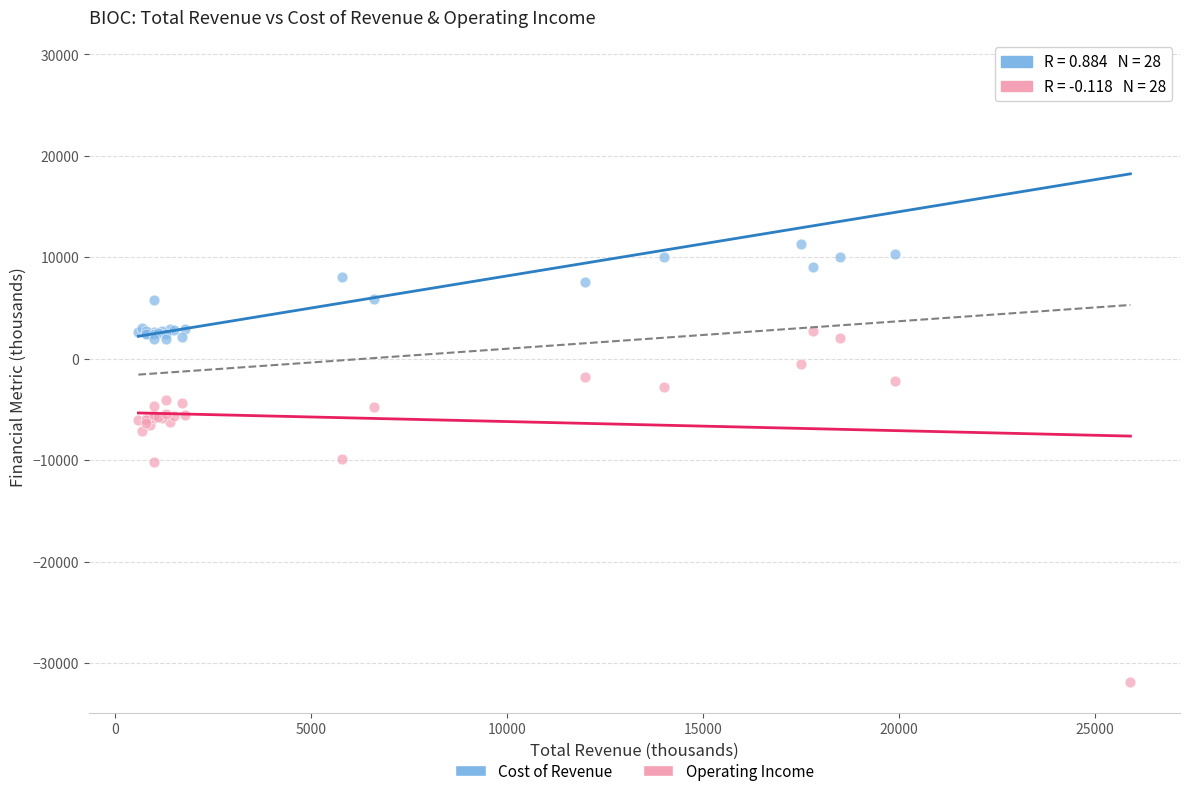

In the Cost of Revenue series, what Y value is closest to 15150?

11300